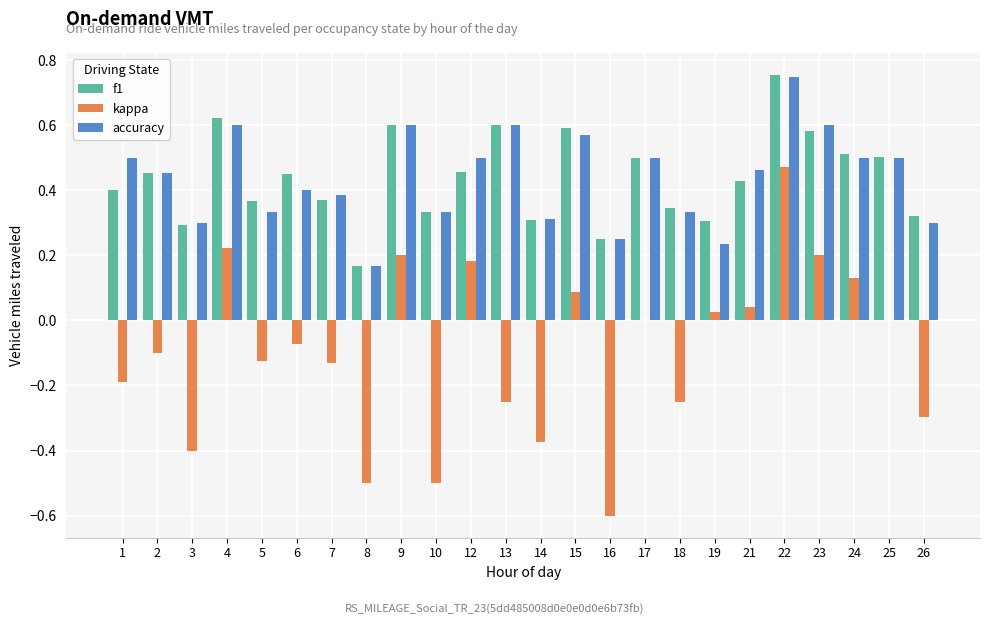

True or false: f1 has a value of 0.4 at 7.

True